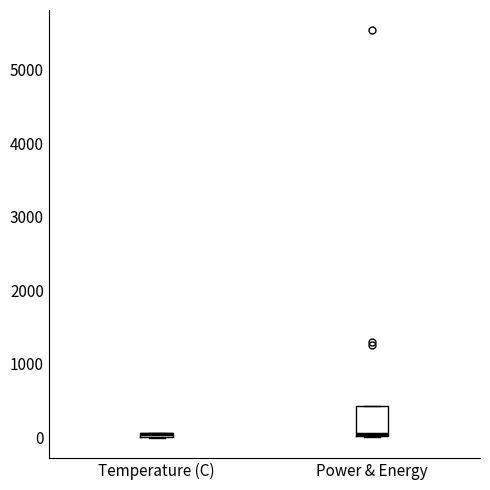

Where is the upper edge of the box for Temperature (C) on the y-axis? The values are not printed on the chart, so give them approximately, as read against the axis.

100